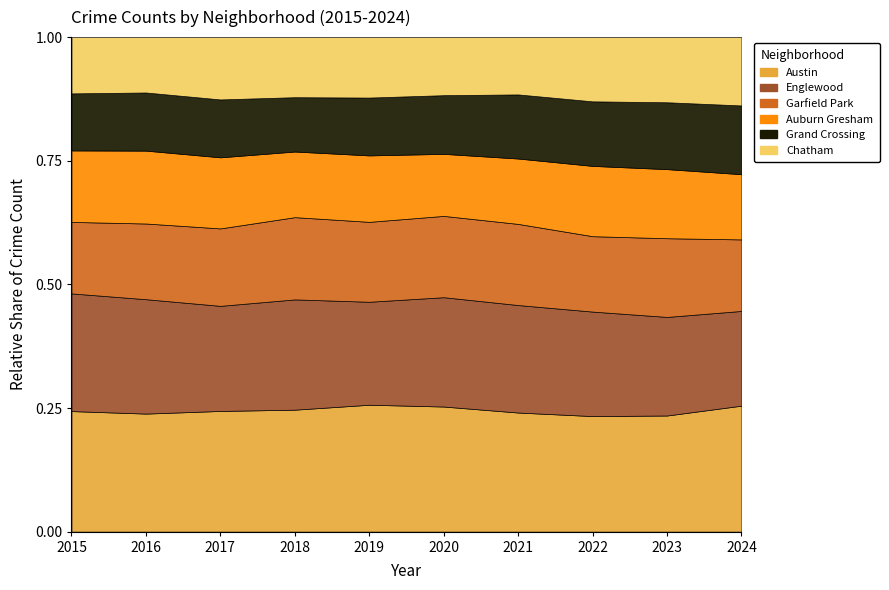

Is it true that Englewood equals 1403 at 2020?

False